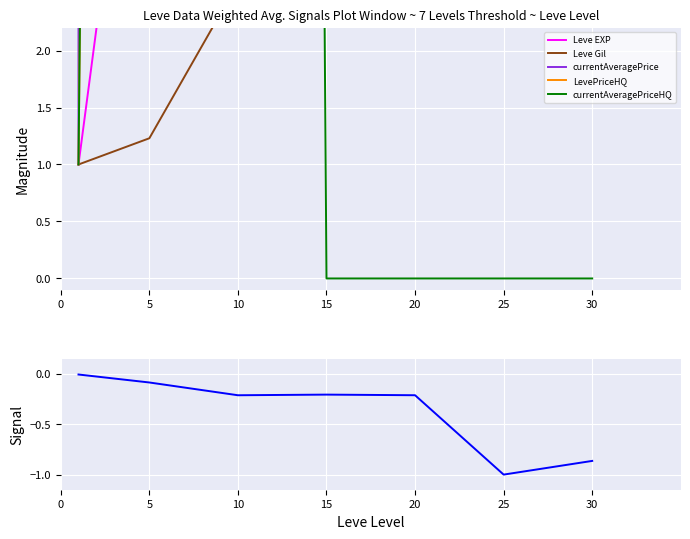

Read the currentAveragePrice value at 15.

563.7